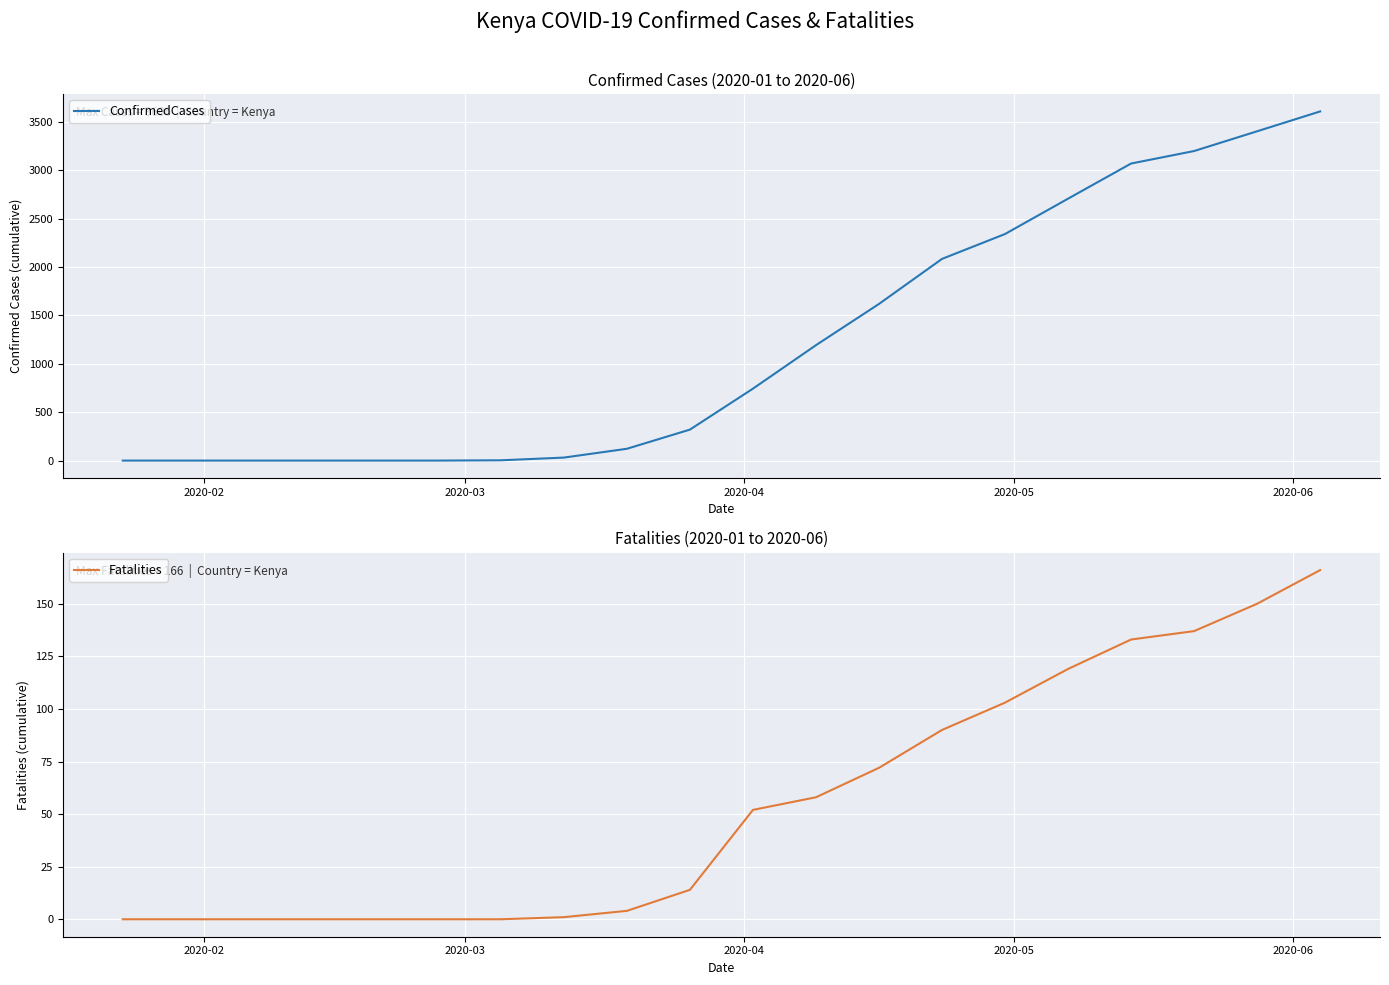

Reading right to left, list all the values displayed in this chart.

ConfirmedCases: 3606	3401	3197	3068	2705	2340	2083	1618	1192	743	320	122	31	3	0	0	0	0	0	0
Fatalities: 166	150	137	133	119	103	90	72	58	52	14	4	1	0	0	0	0	0	0	0